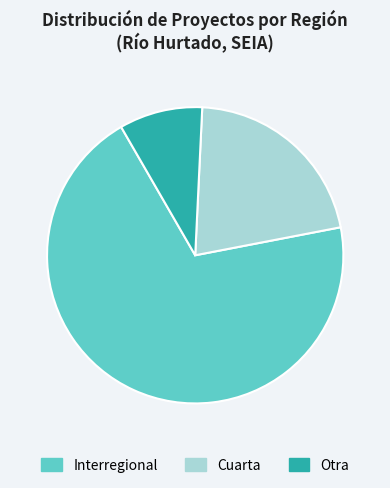

Is Interregional the majority of the pie?

Yes